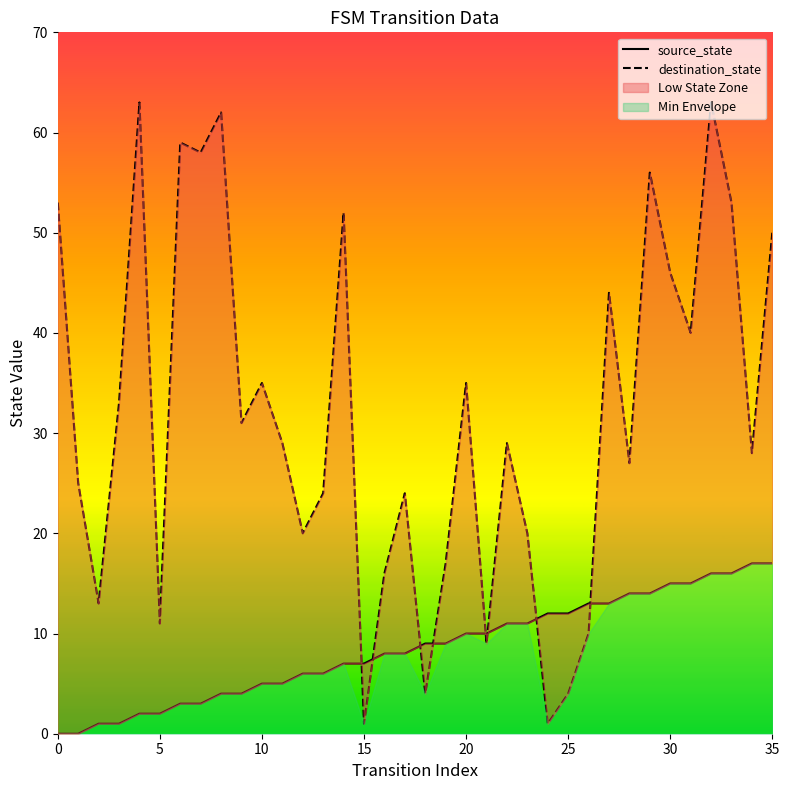

What value does the destination_state series have at 34, to the nearest 10?

30